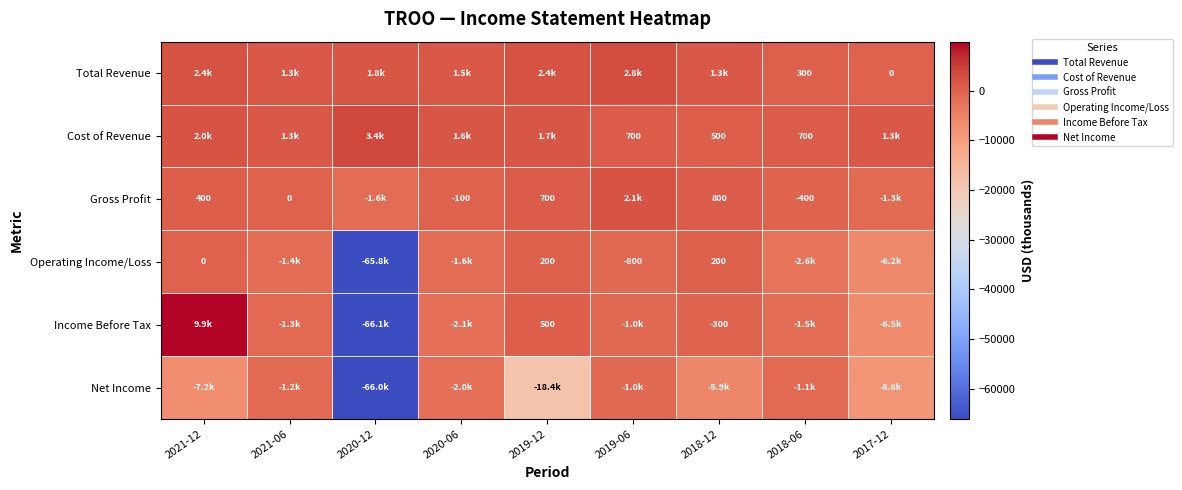

Between 2020-12 and 2019-06, which series saw the biggest shift?

Income Before Tax